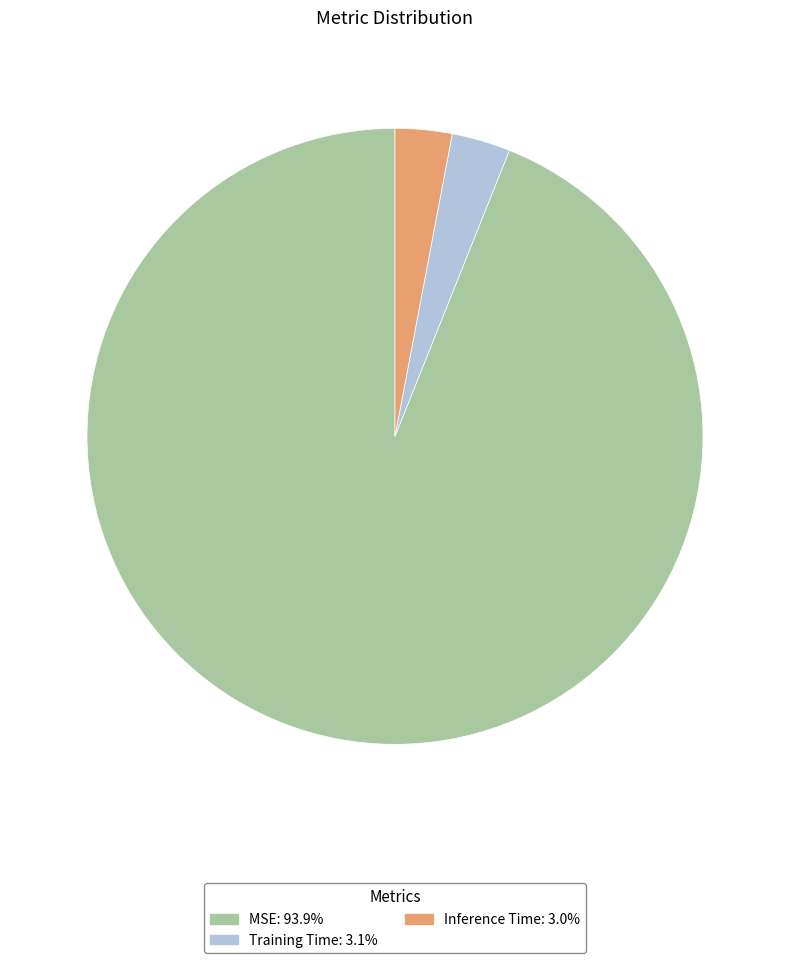

What is the largest slice in the pie chart?

MSE